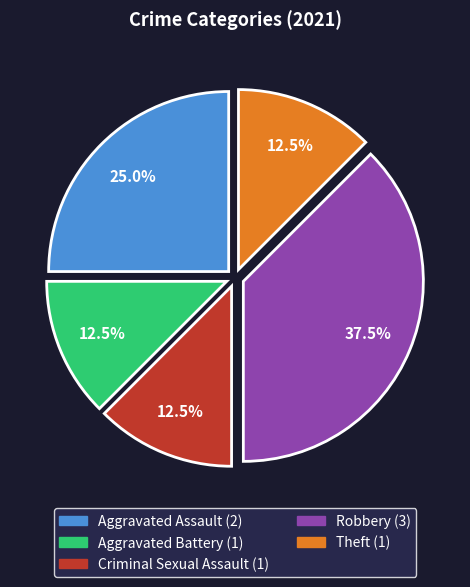

To the nearest percent, what is the combined percentage of Robbery and Criminal Sexual Assault?

50%